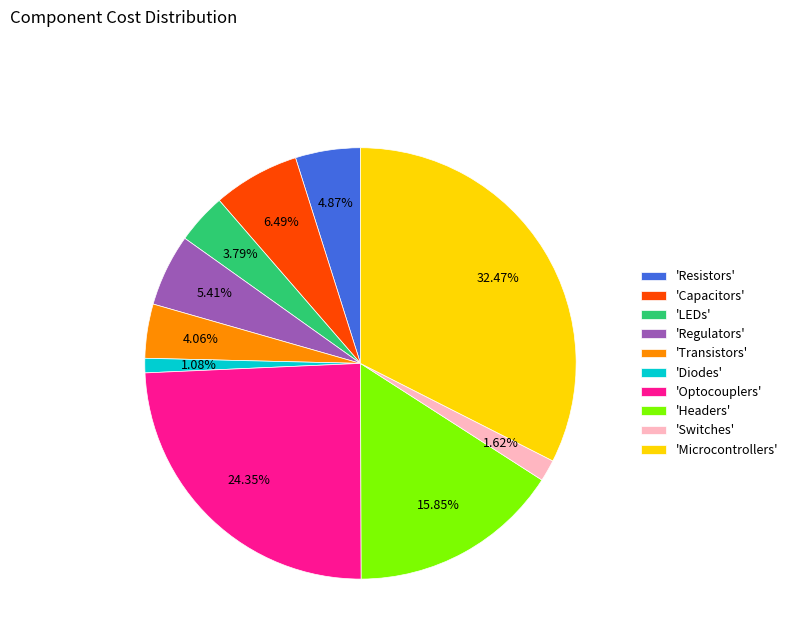

Which slice is the largest?

'Microcontrollers'